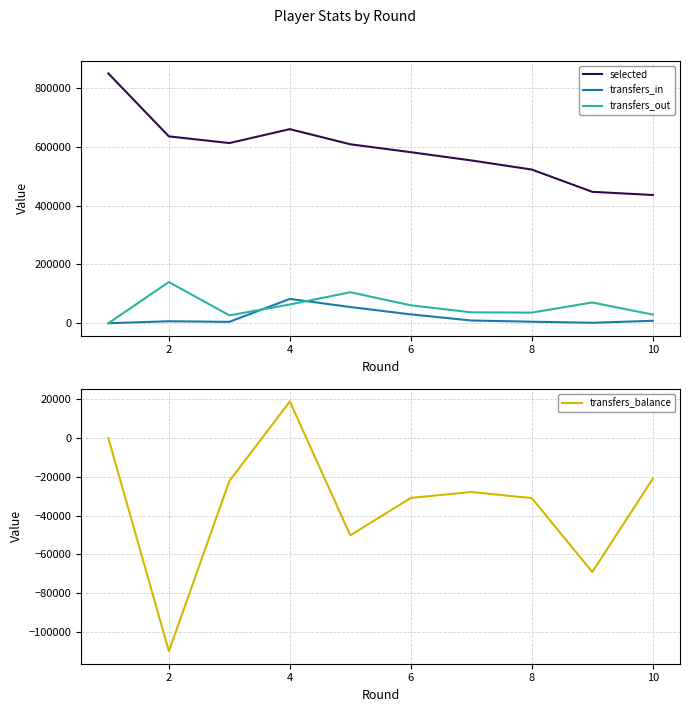

What is the greatest value displayed?

849631